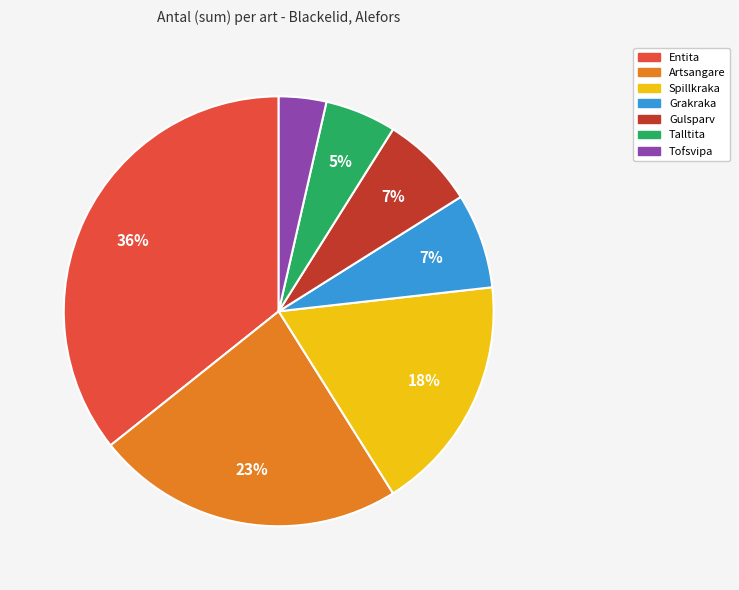

Is there a majority slice in this chart?

No